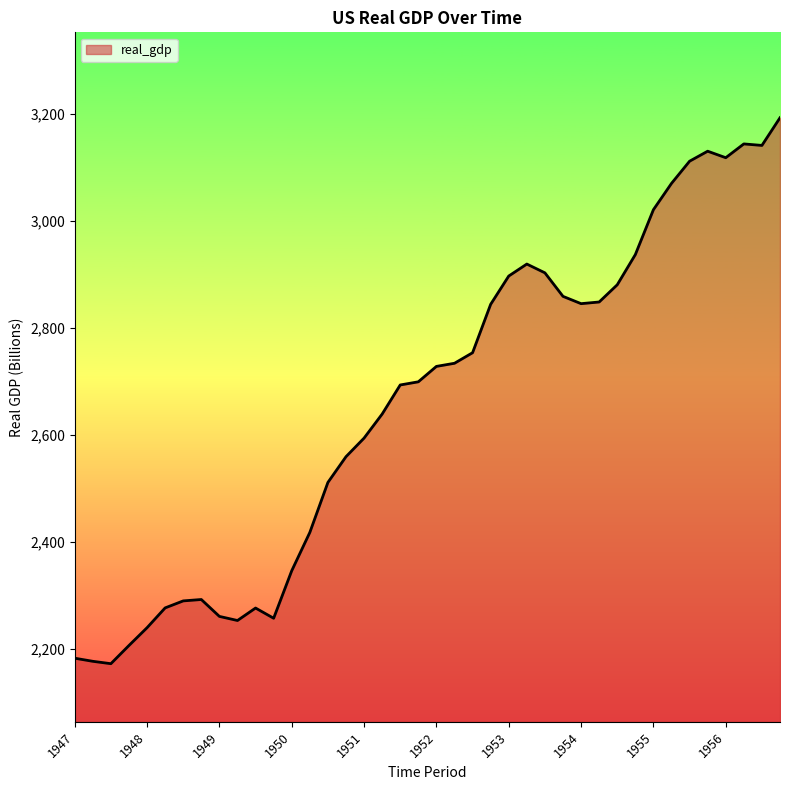

What is the minimum value shown in the chart?

2172.4